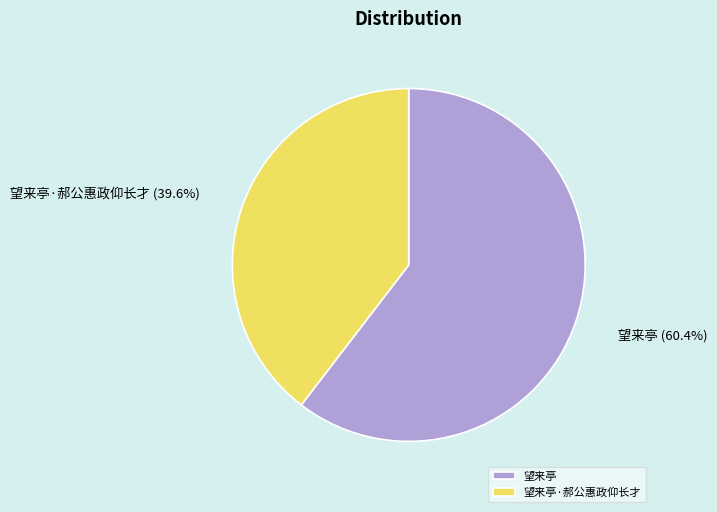

What percentage do 望来亭 and 望来亭·郝公惠政仰长才 together represent?

100.0%